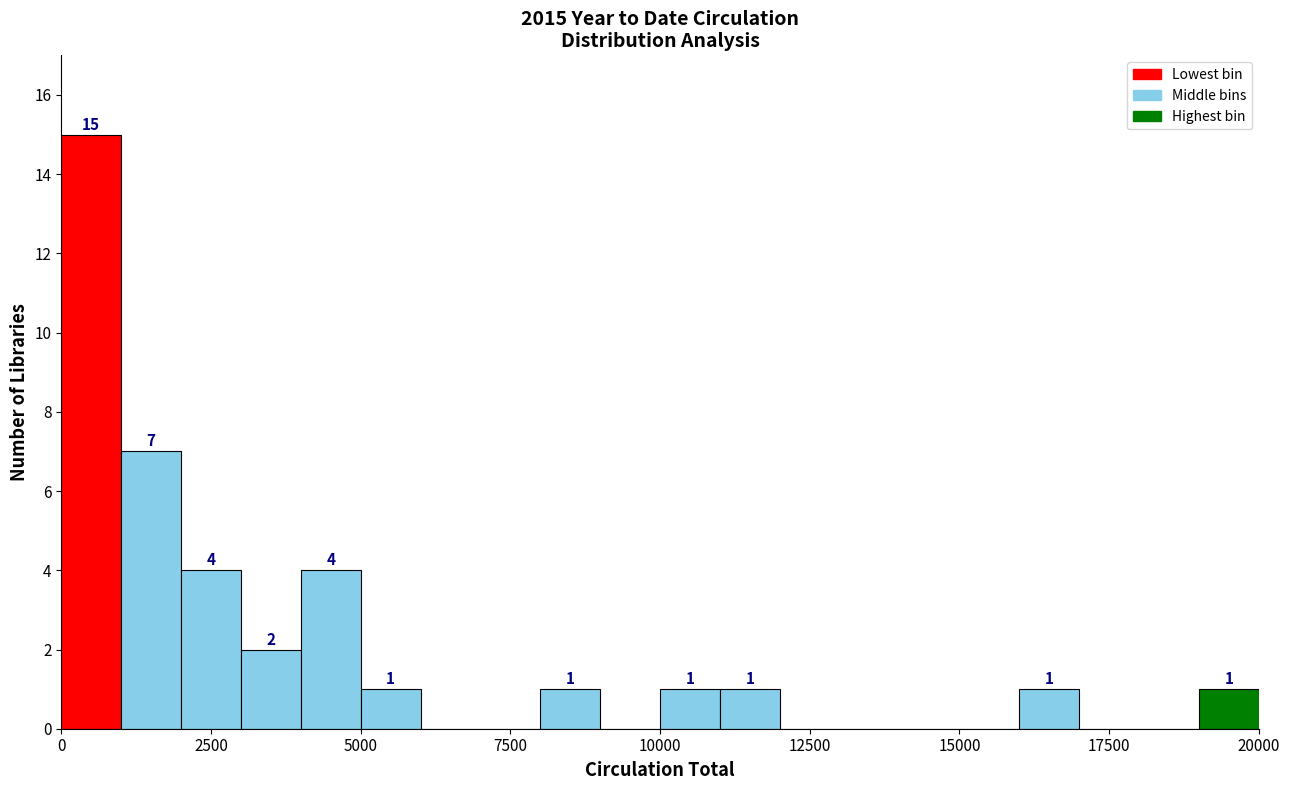

Read against the x-axis, roughly where is the centre of the tallest bar?

500